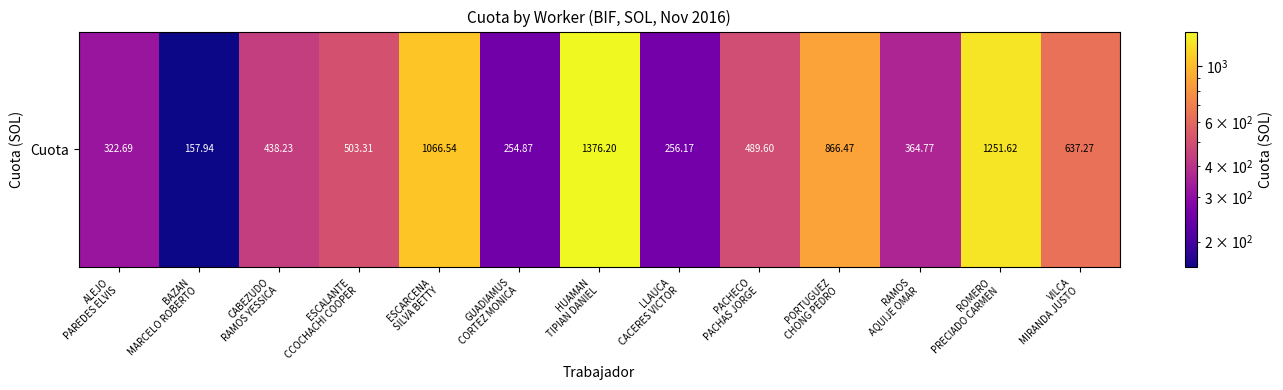

What is the change in value from BAZAN
MARCELO ROBERTO to PACHECO
PACHAS JORGE?

+331.7